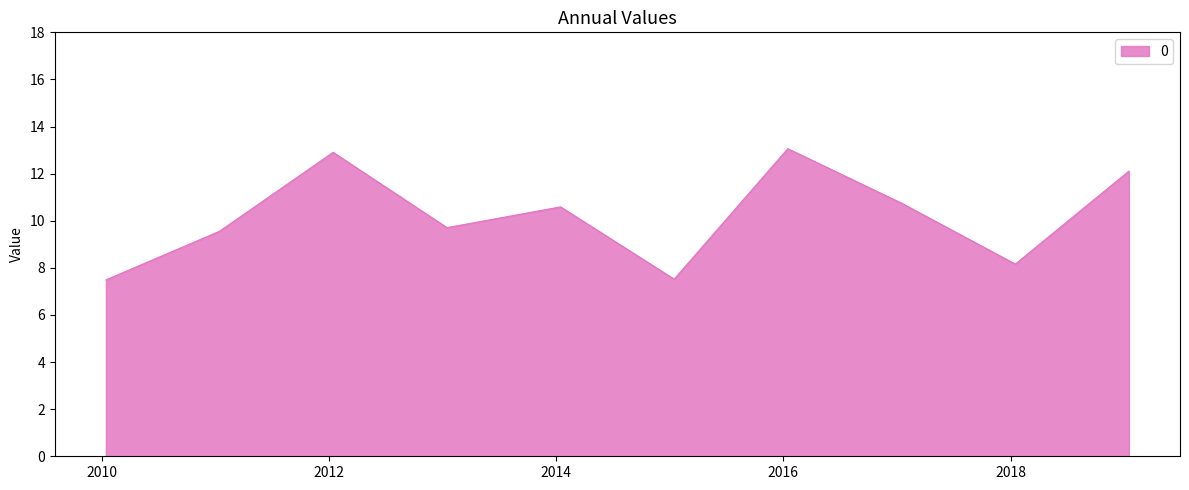

What is the difference between the maximum and minimum values?

5.6